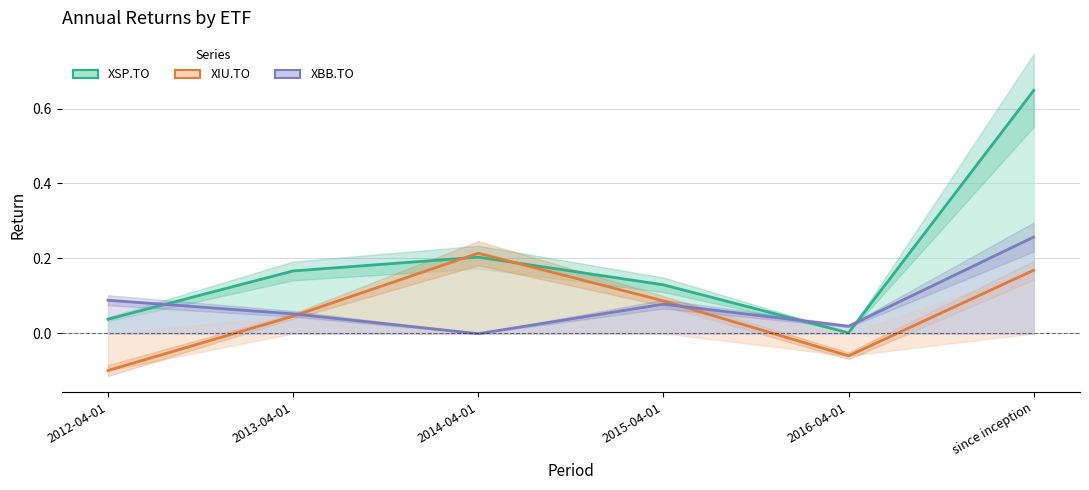

Is this an area chart (filled region under the line)?

No